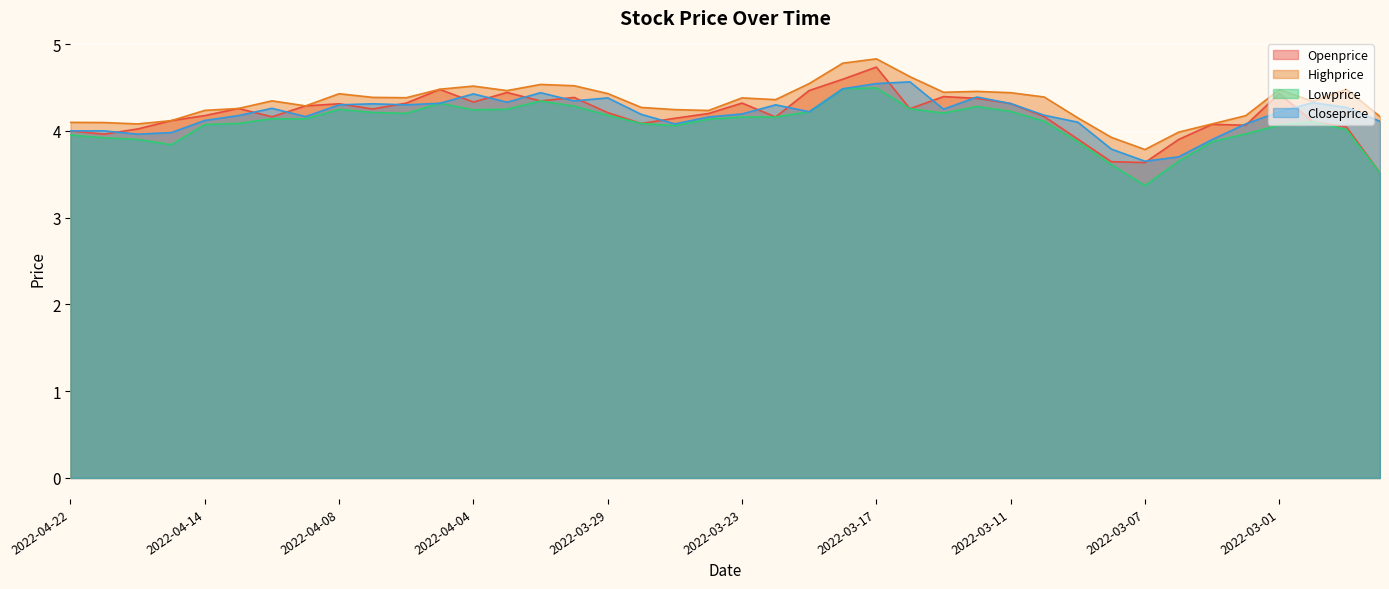

True or false: Lowprice and Highprice intersect in this chart.

False